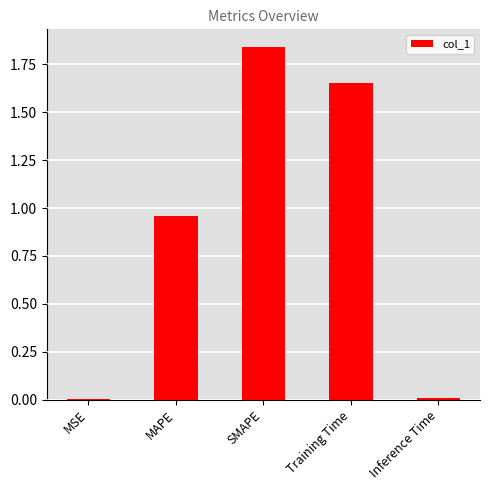

Is it true that the value at MSE is 0.0?

True